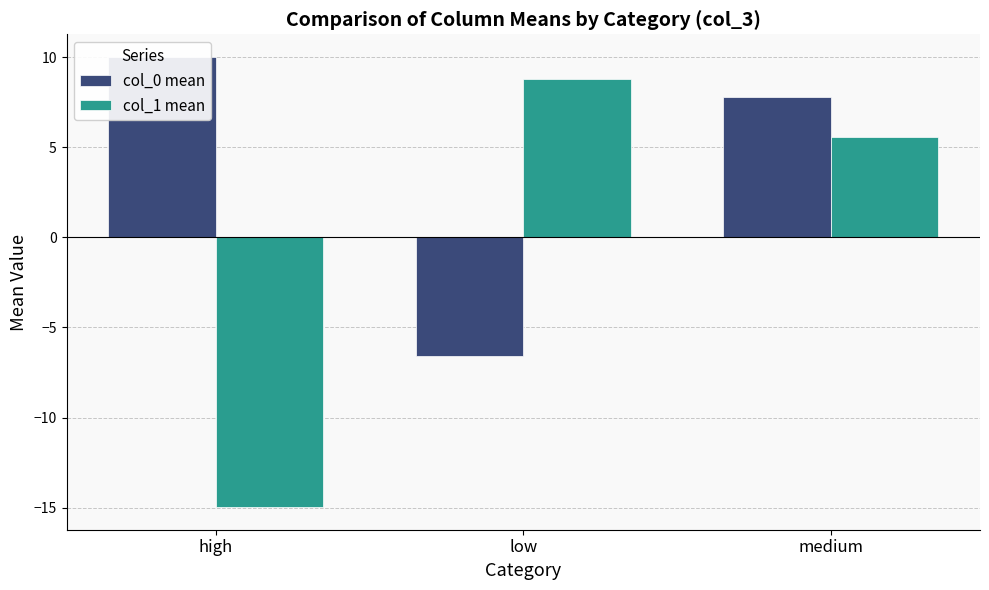

How many values in col_0 mean are above zero?

2